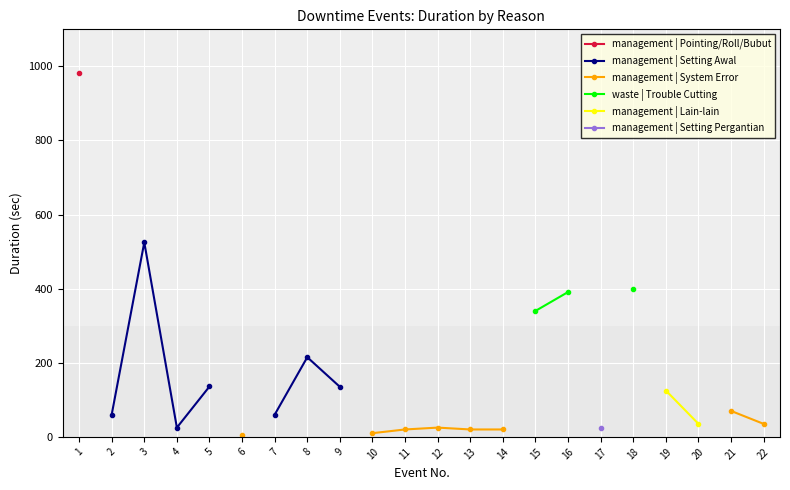

Does the chart display data point markers on the line(s)?

Yes